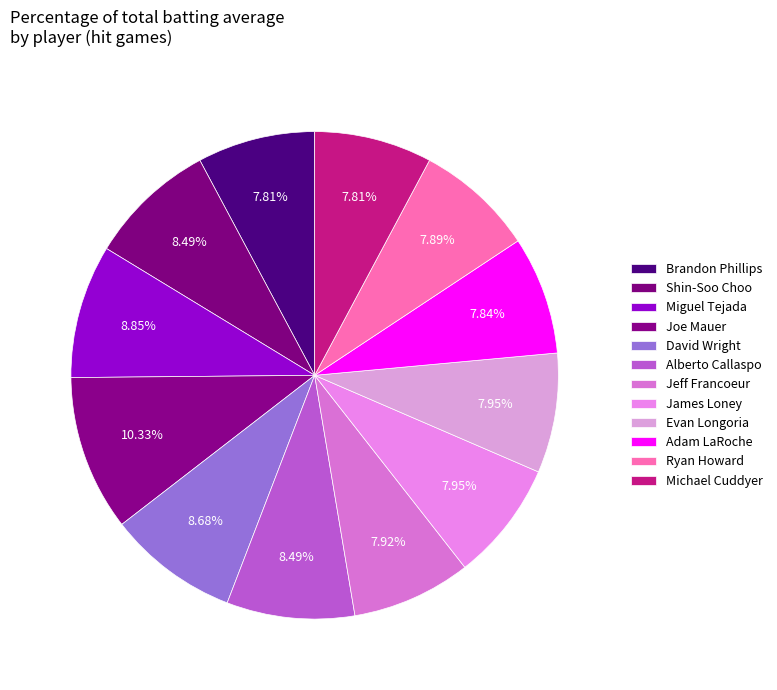

Rank the categories by value from highest to lowest.

Joe Mauer, Miguel Tejada, David Wright, Shin-Soo Choo, Alberto Callaspo, James Loney, Evan Longoria, Jeff Francoeur, Ryan Howard, Adam LaRoche, Brandon Phillips, Michael Cuddyer